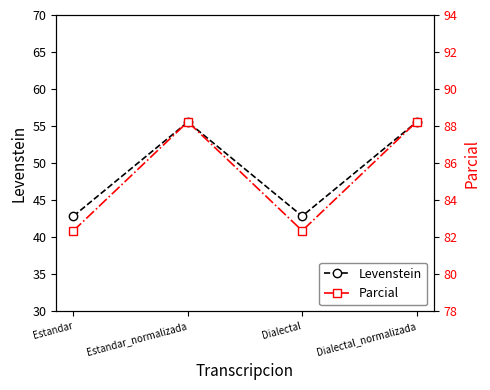

Which series has the largest range (max minus min)?

Levenstein